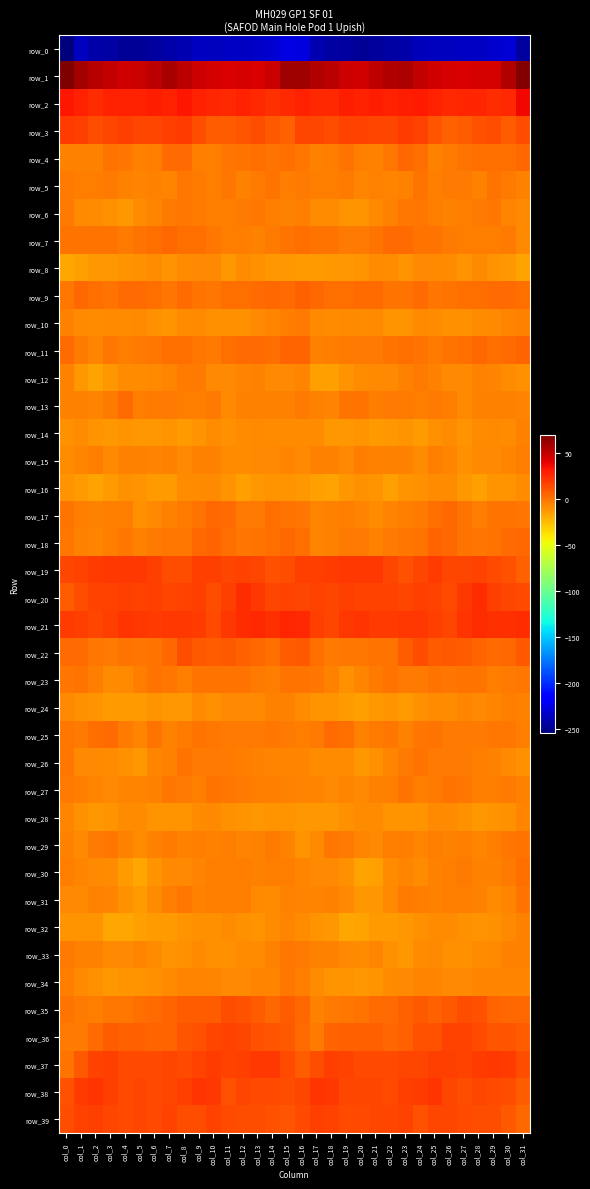

What is the sum of the row_23 values at col_16 and col_2?

-3.2